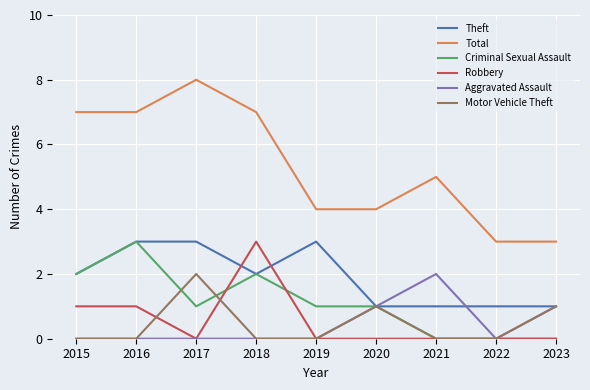

Between which two adjacent categories do Motor Vehicle Theft and Criminal Sexual Assault first intersect?

2016 and 2017